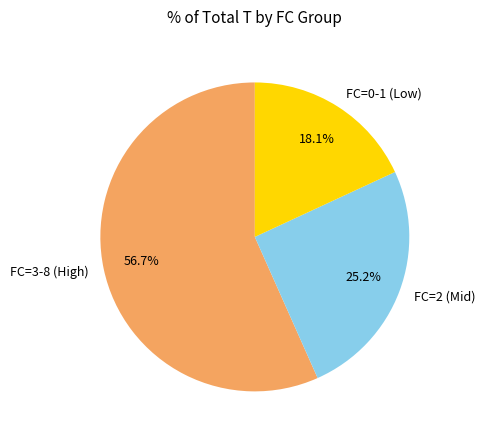

What is the largest slice in the pie chart?

FC=3-8 (High)